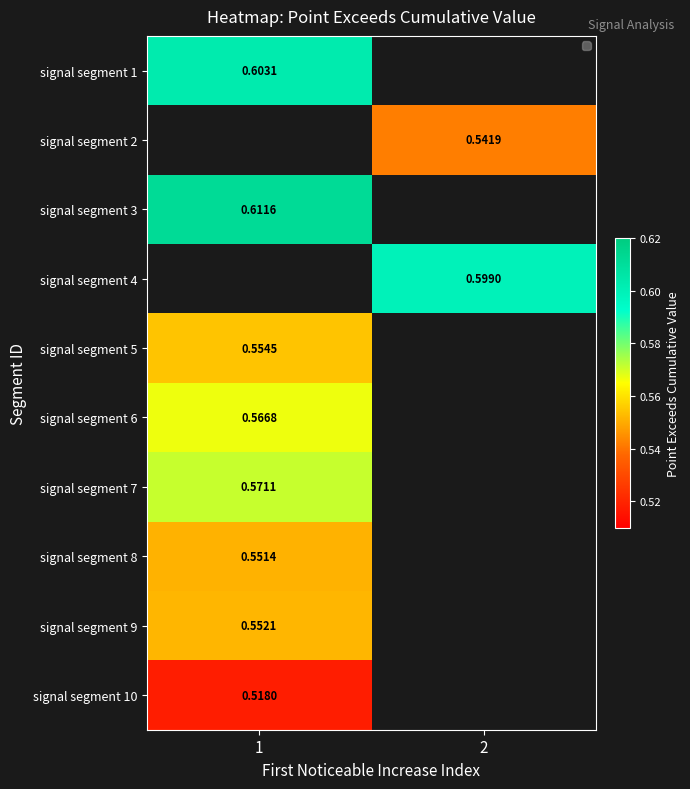

What is the approximate value of signal segment 3 at 1?

0.6